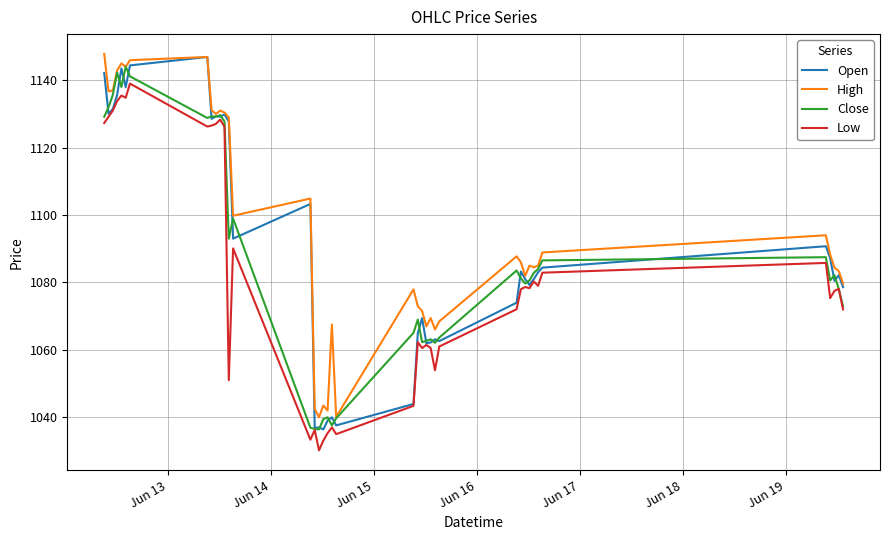

What are all the series names shown in the legend?

Open, High, Close, Low